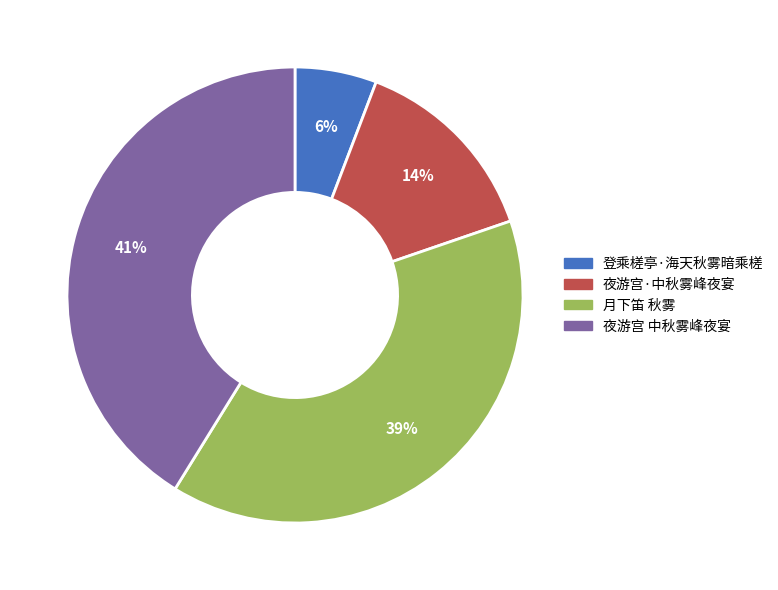

To the nearest percent, what is the difference between the largest and smallest slice percentages?

35%